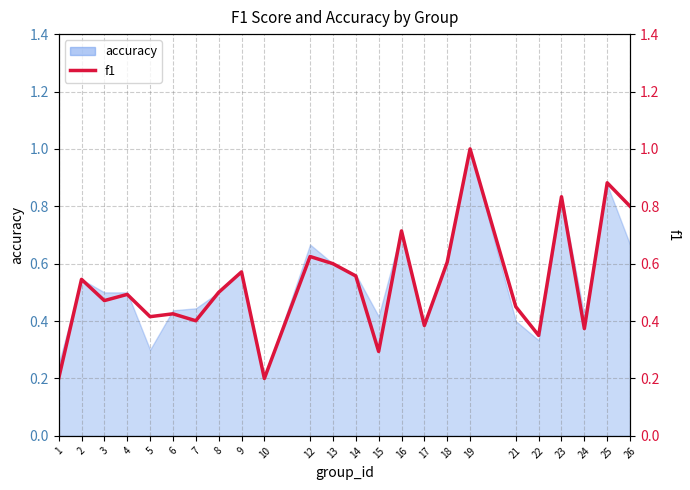

The value at 17 is 0.4. True or false?

True